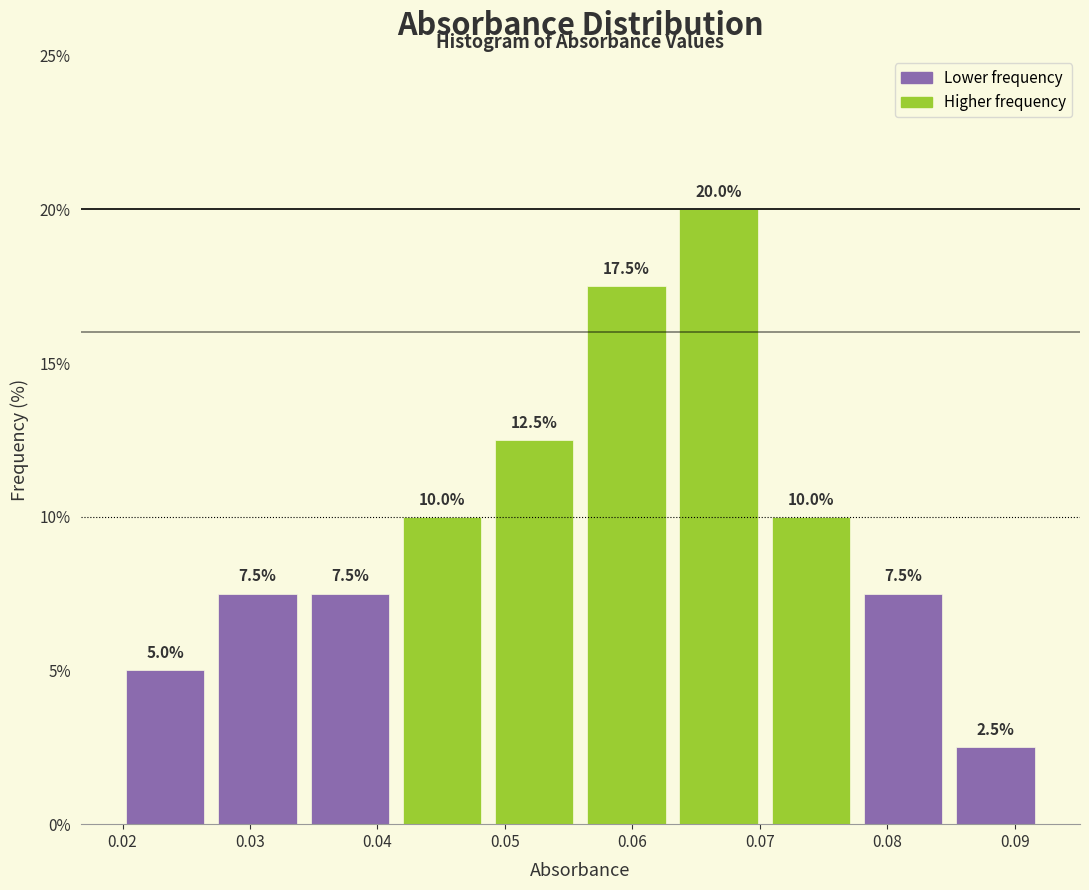

Reading left to right, list every bar in this chart as the range it spans on the x-axis followed by its height. The bar edges are not printed on the chart, so give them approximately, as read against the axis.

0.020 to 0.027: 5.0
0.027 to 0.034: 7.5
0.034 to 0.041: 7.5
0.041 to 0.049: 10.0
0.049 to 0.056: 12.5
0.056 to 0.063: 17.5
0.063 to 0.070: 20.0
0.070 to 0.078: 10.0
0.078 to 0.085: 7.5
0.085 to 0.092: 2.5